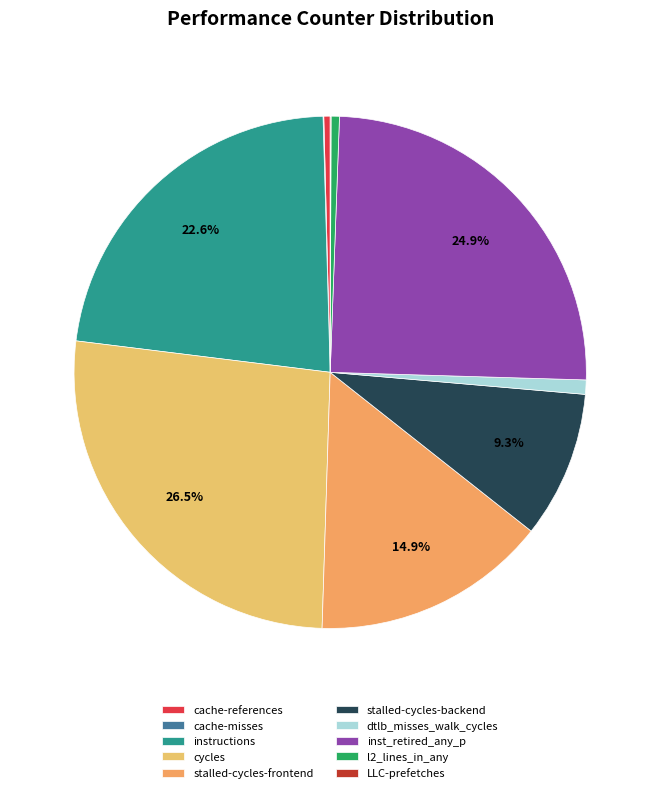

Count the number of slices in the pie.

10